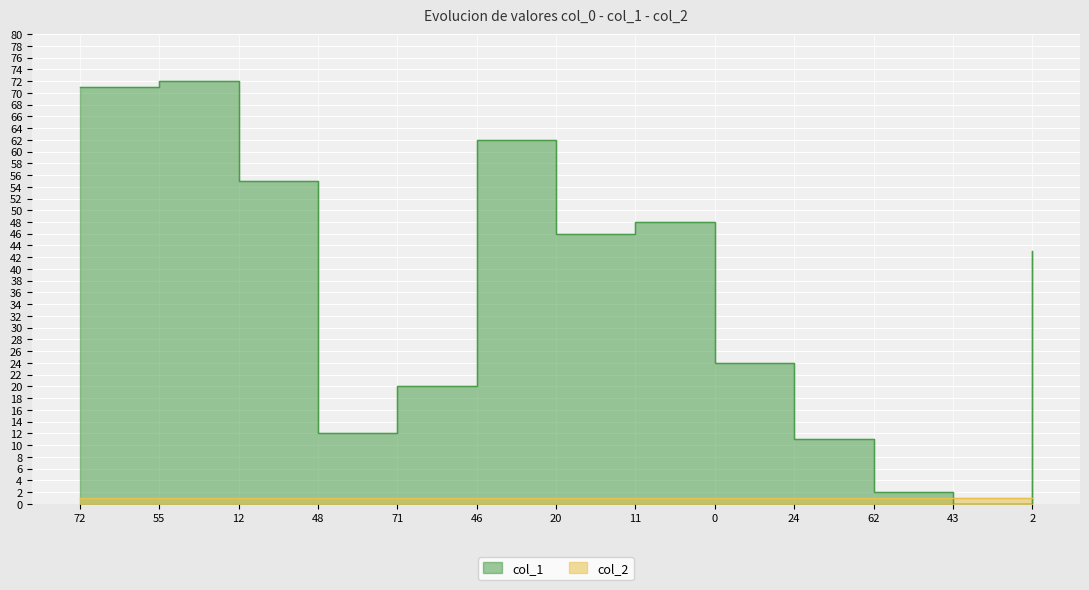

The chart shows a value of 36 at 0. True or false?

False